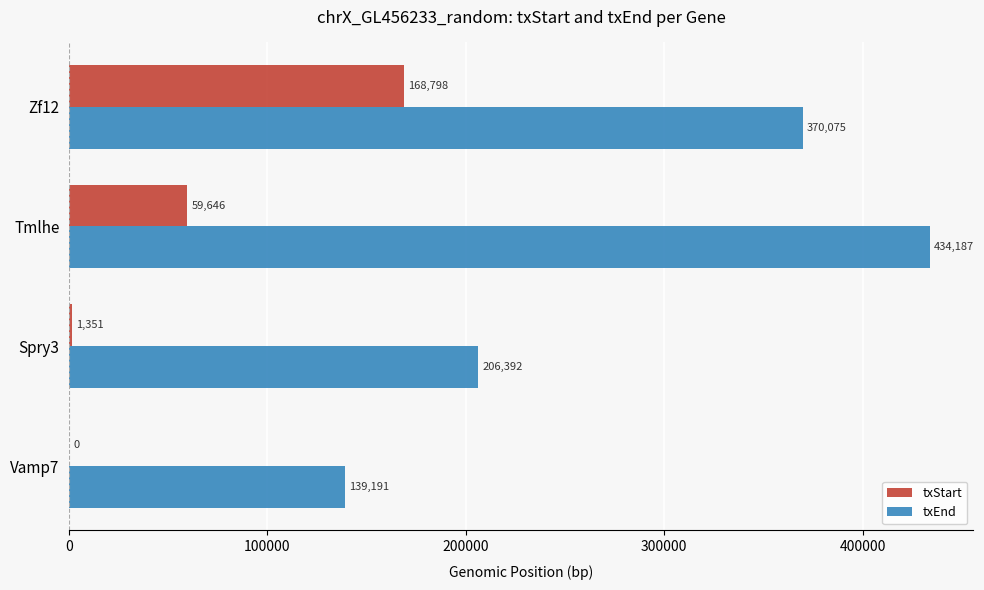

What is the sum of all txEnd values?

1149845